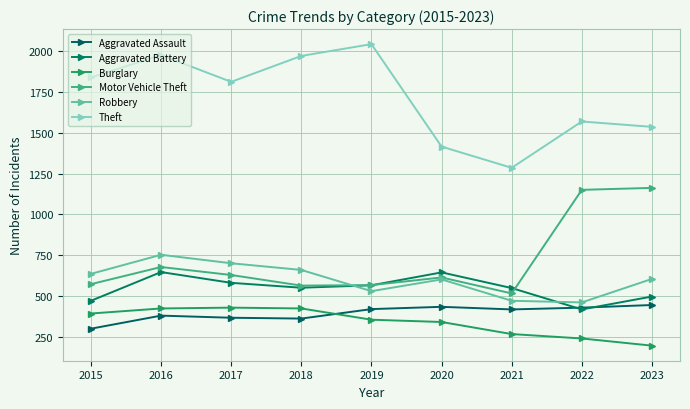

How many lines are shown in the chart?

6